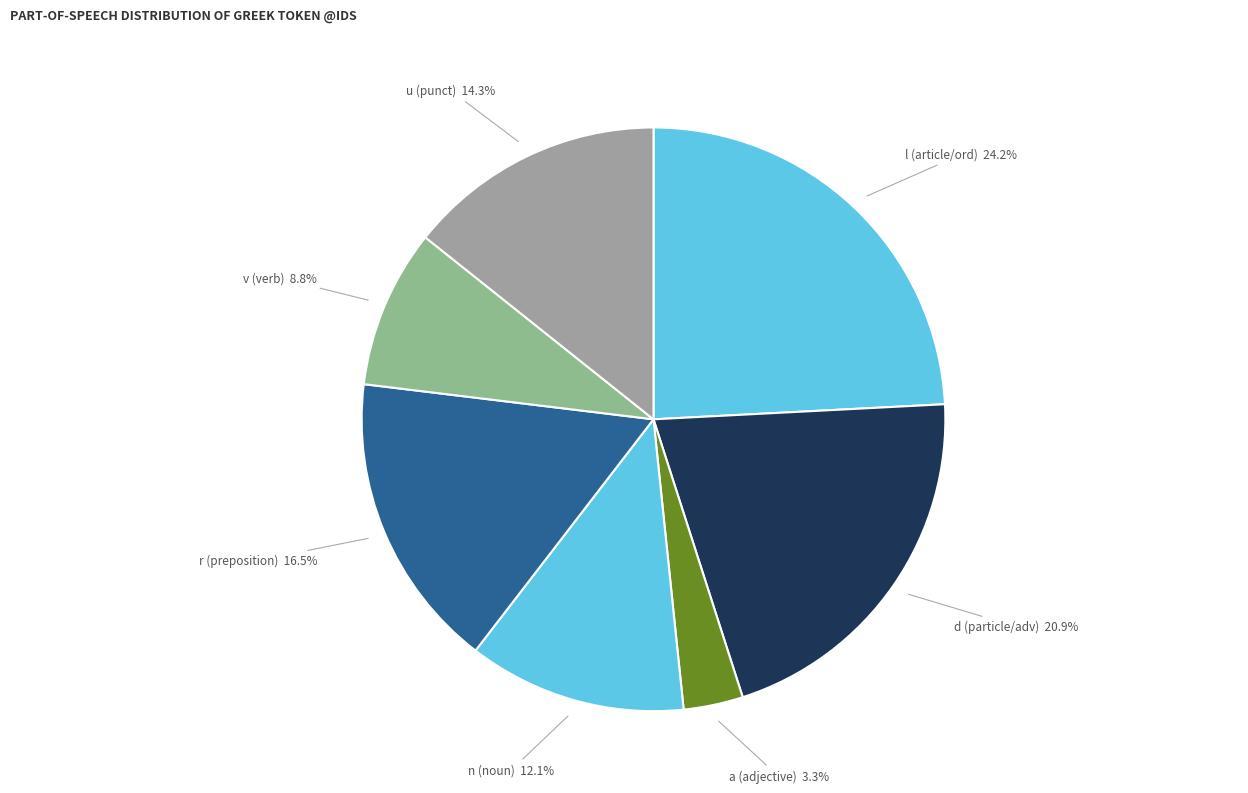

What portion of the pie excludes l (article/ord)?

75.8%